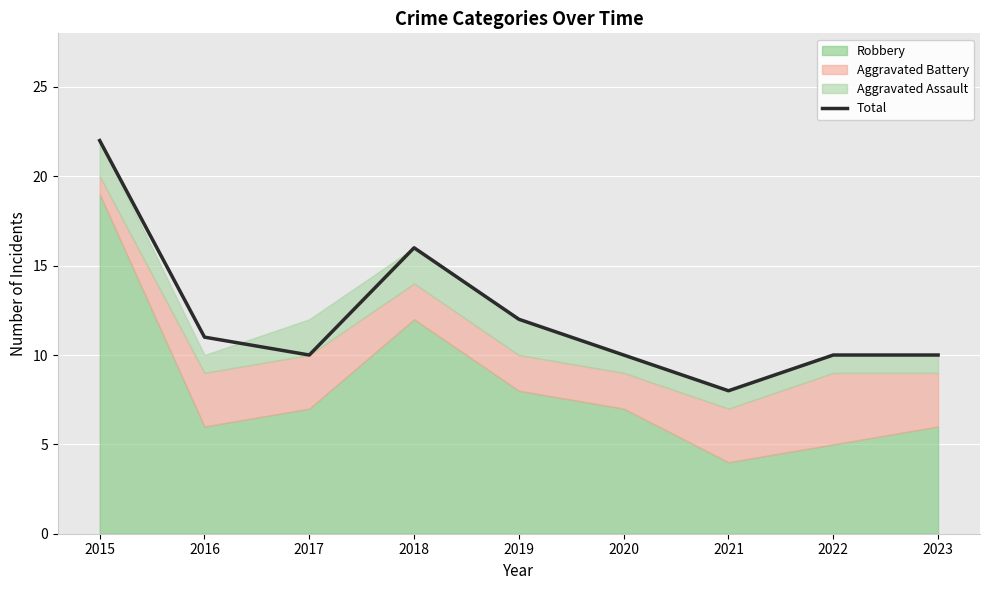

The value at 2015 is 22. True or false?

True